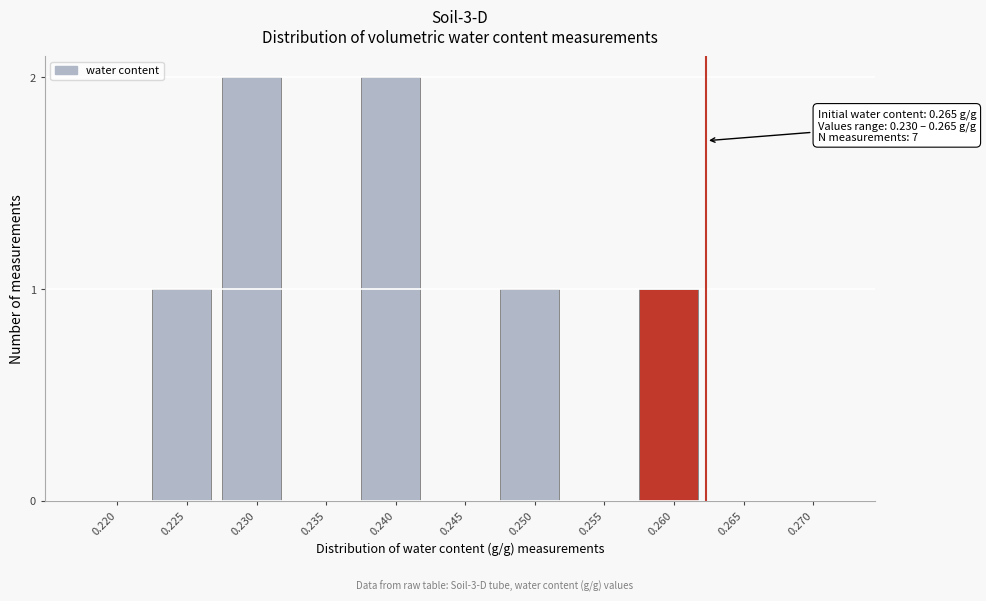

Reading left to right, extract all data points from this chart.

0.220=0	0.225=1	0.230=2	0.235=0	0.240=2	0.245=0	0.250=1	0.255=0	0.260=1	0.265=0	0.270=0